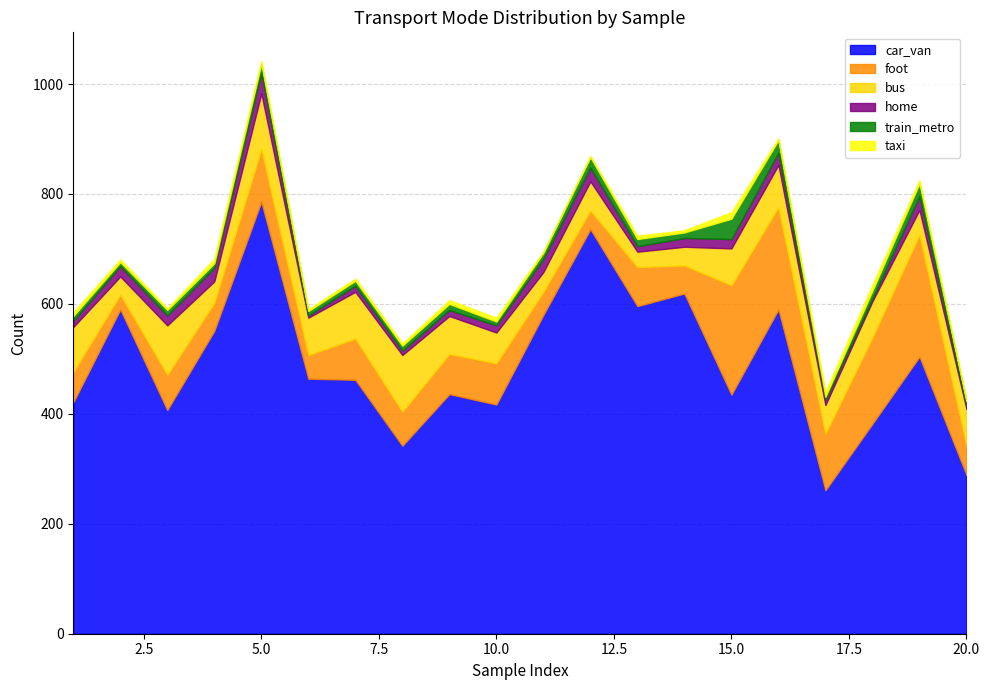

What are all the series names shown in the legend?

car_van, foot, bus, home, train_metro, taxi